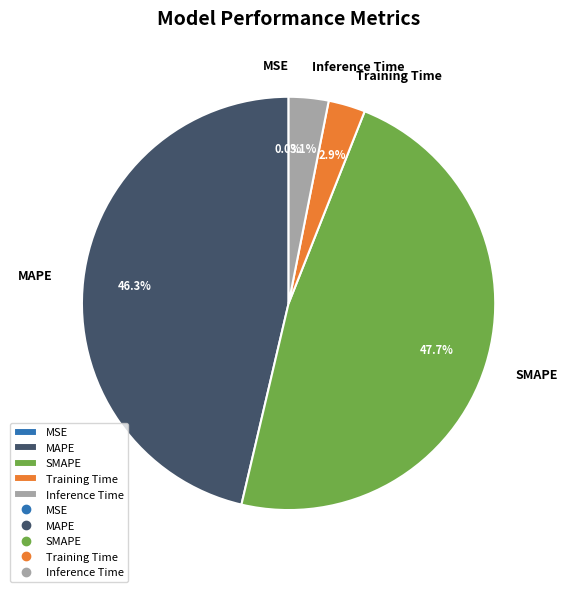

Which slice is the largest?

SMAPE